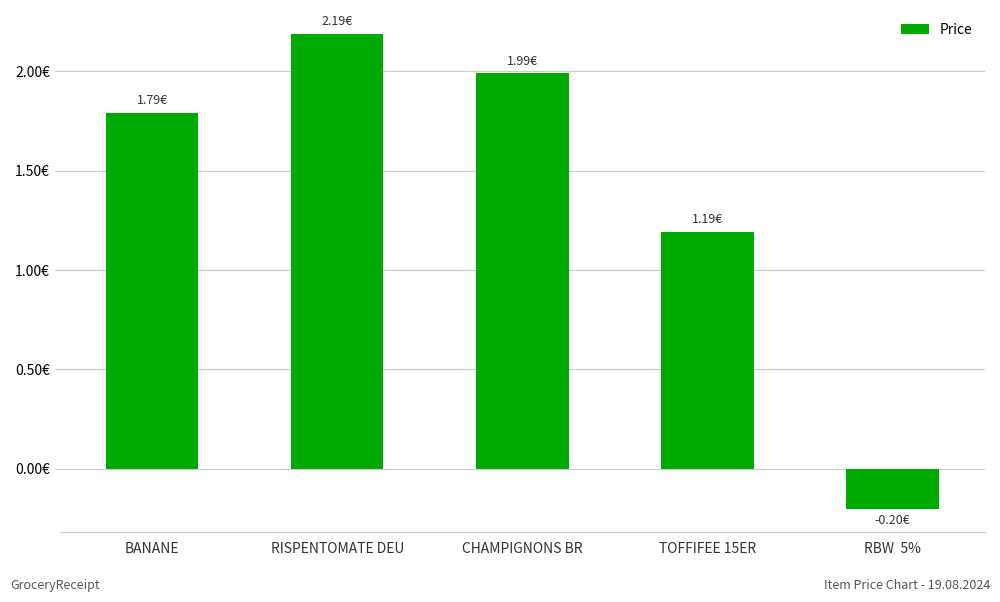

Reading left to right, extract all data points from this chart.

1.8	2.2	2.0	1.2	-0.2